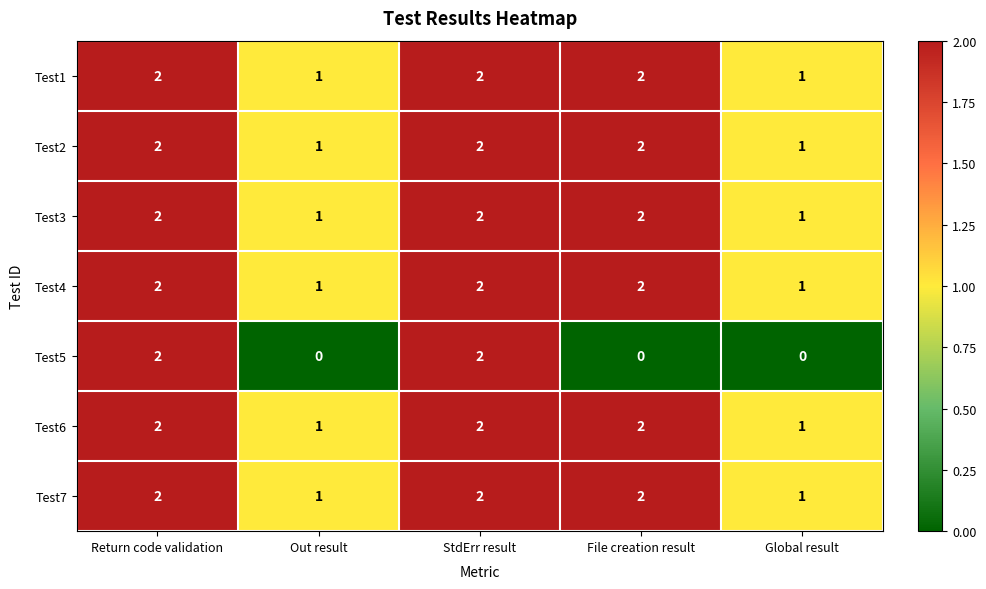

Count the Test4 values in the range 1 to 2.

5